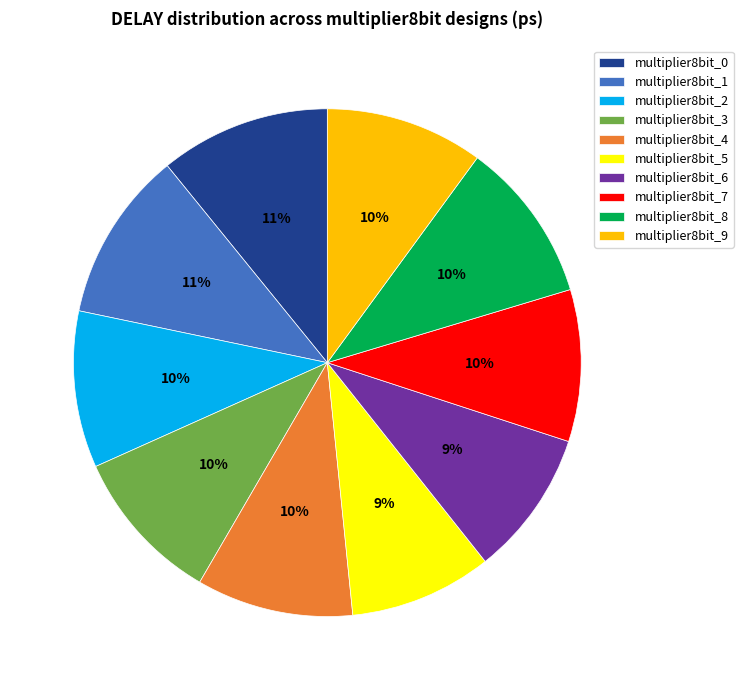

Does multiplier8bit_2 account for over 50% of the chart?

No